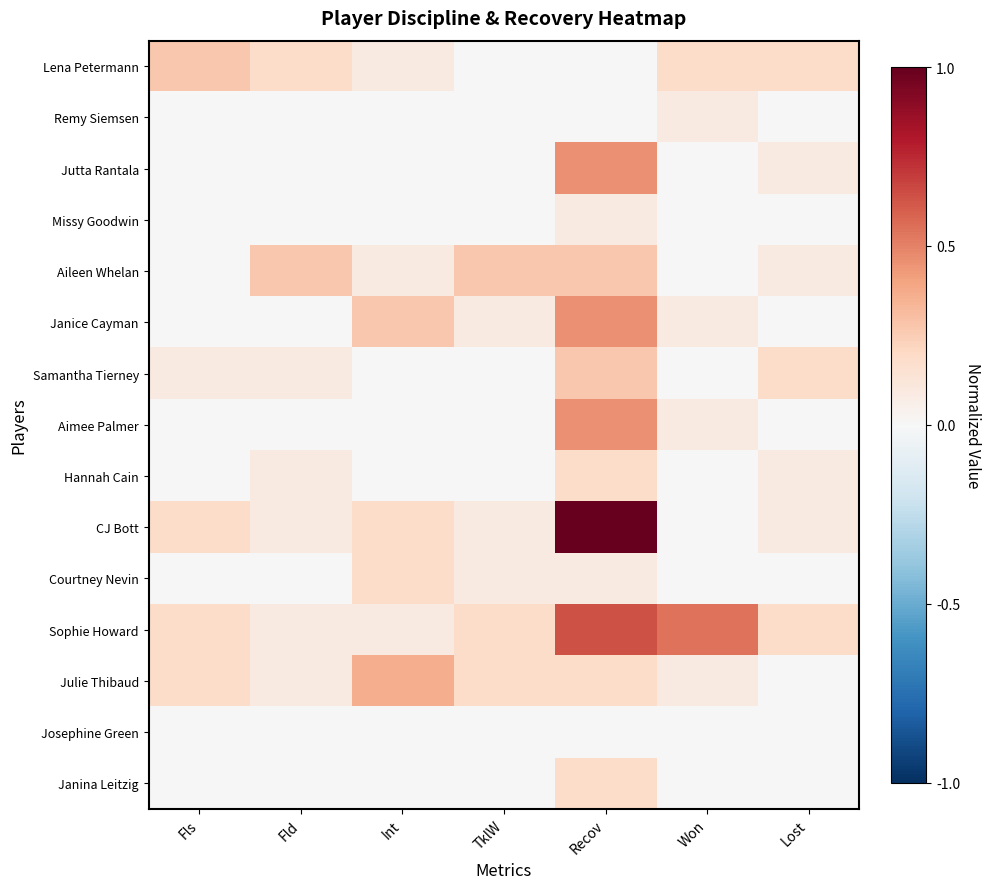

Which series has the widest spread of values?

CJ Bott